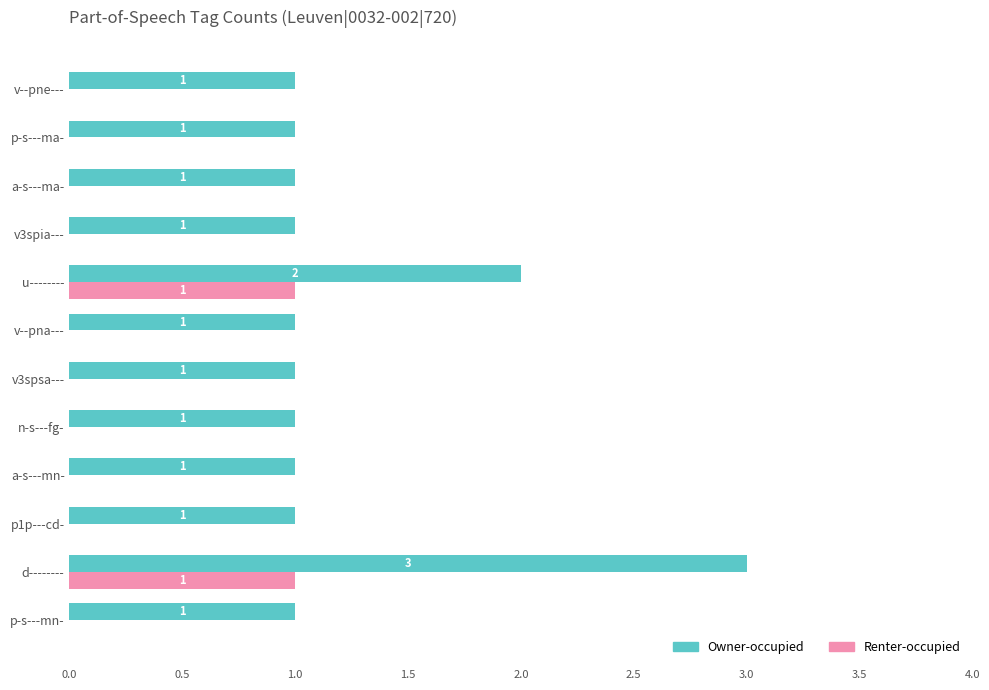

At which category does the chart reach its peak across all series?

d--------